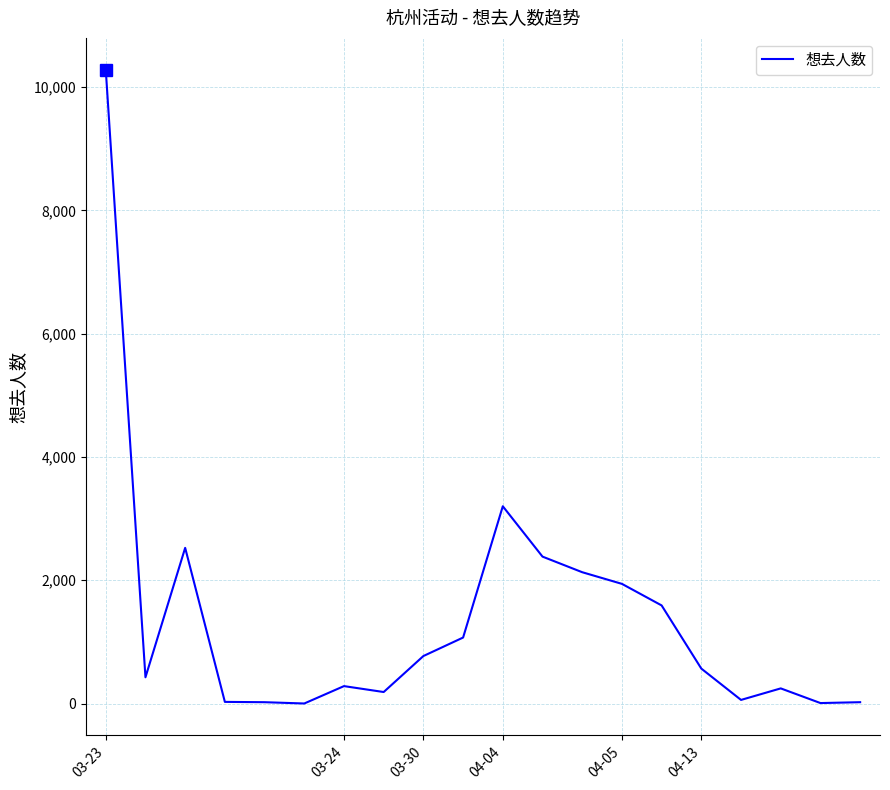

What is the difference between the maximum and minimum values?

10285